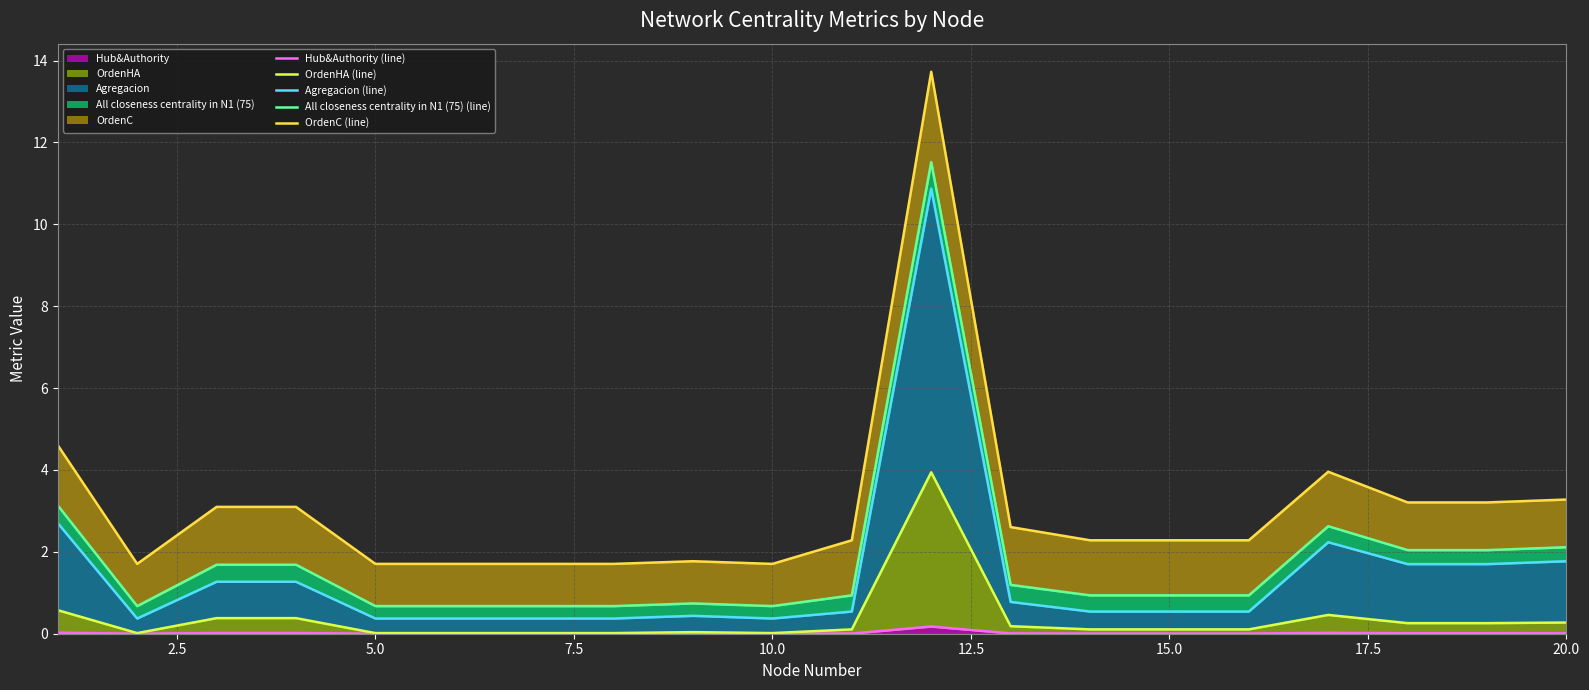

What is the sum of all OrdenC (line) values?

61.9